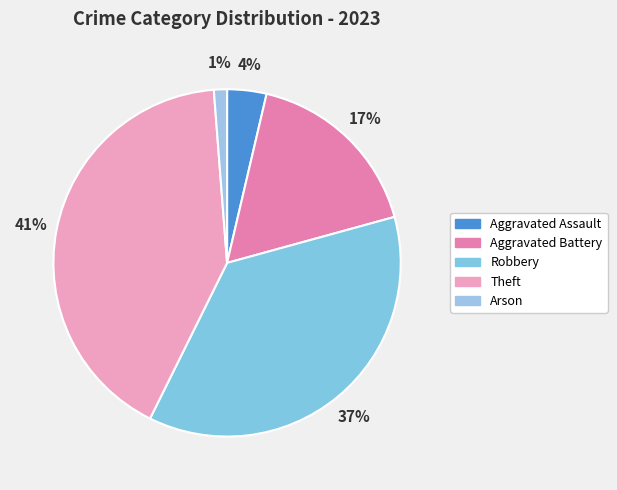

To the nearest percent, what is the difference between the Robbery and Aggravated Assault slice percentages?

33%